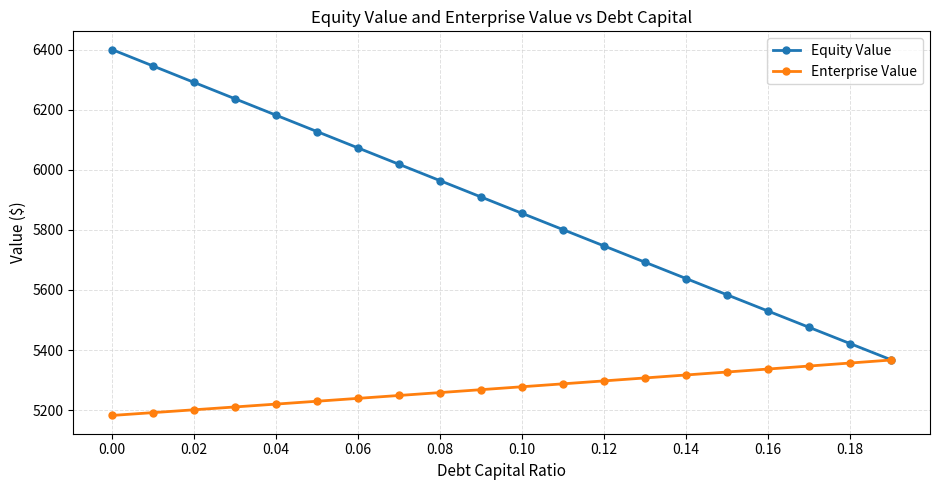

What are all the series names shown in the legend?

Equity Value, Enterprise Value